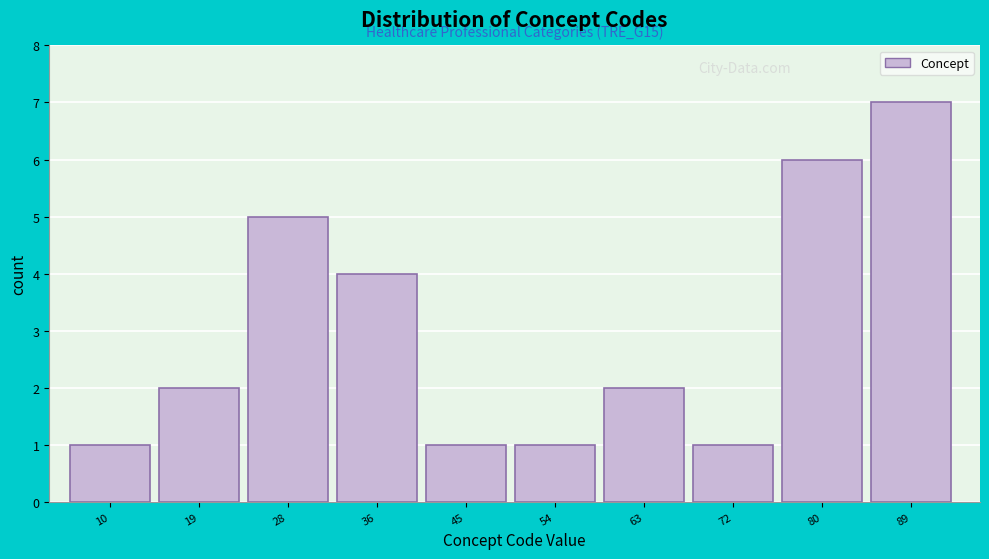

Reading right to left, extract all data points from this chart.

89=7	80=6	72=1	63=2	54=1	45=1	36=4	28=5	19=2	10=1